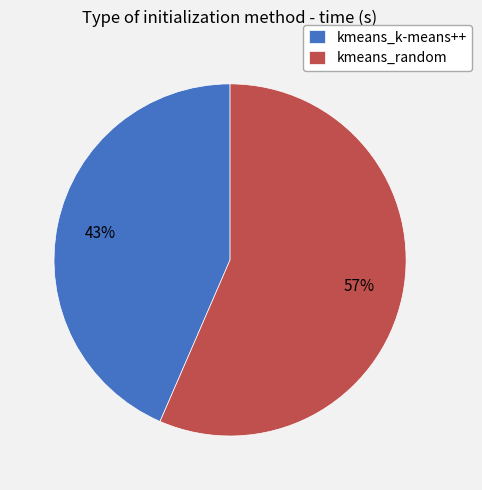

The kmeans_k-means++ slice represents 33% of the pie. True or false?

False